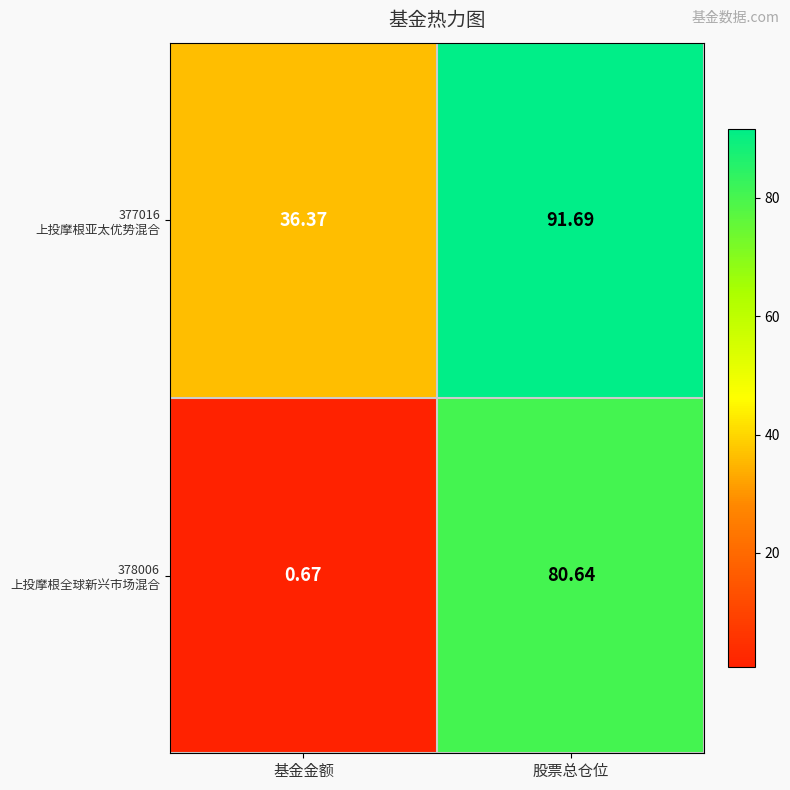

At which category does the chart reach its minimum across all series?

基金金额